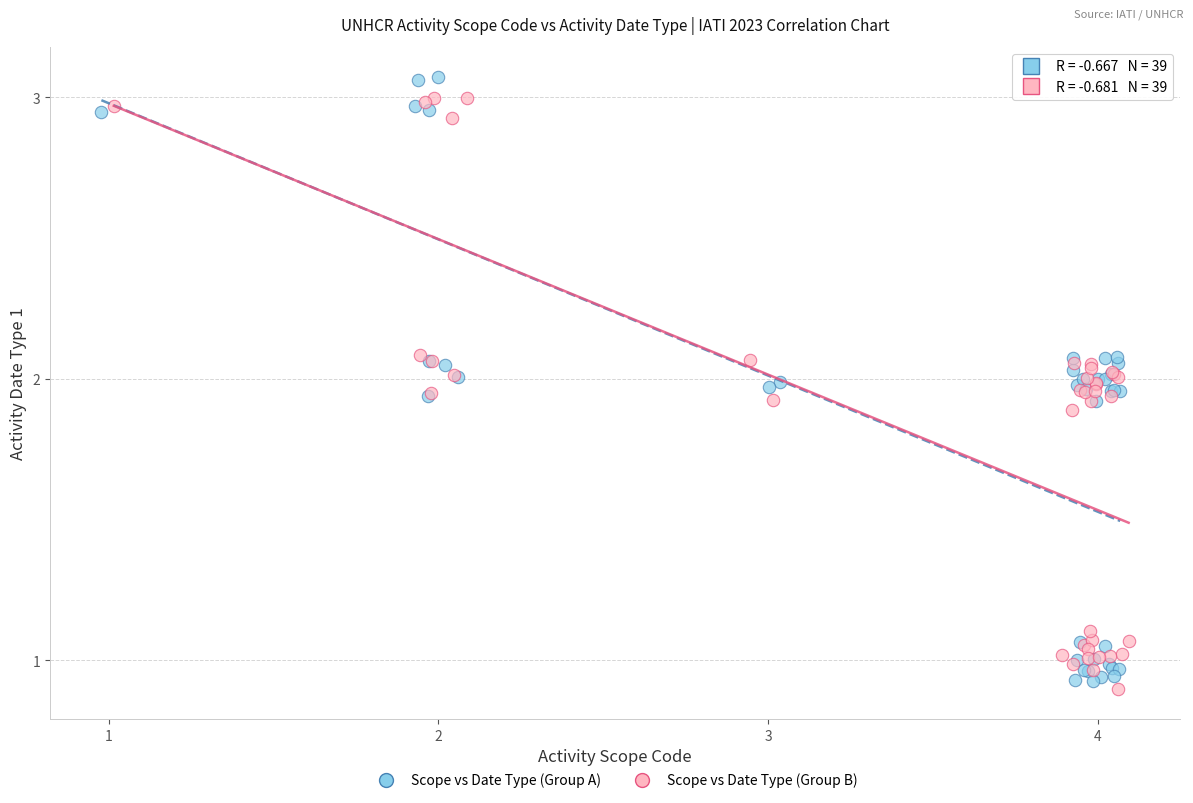

What are all the series names shown in the legend?

Scope vs Date Type (Group A), Scope vs Date Type (Group B)